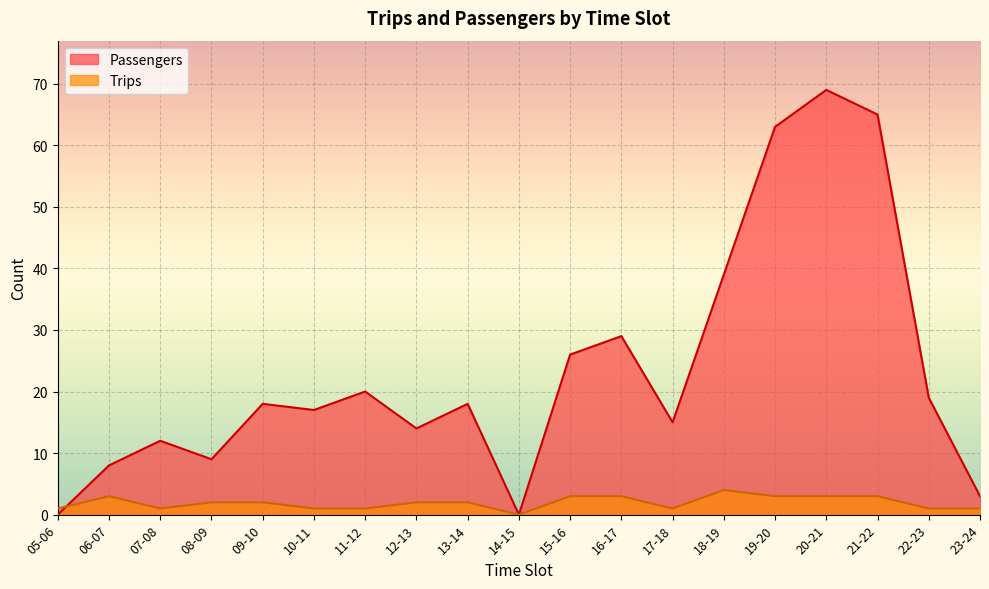

What is the average value of the Passengers series?

23